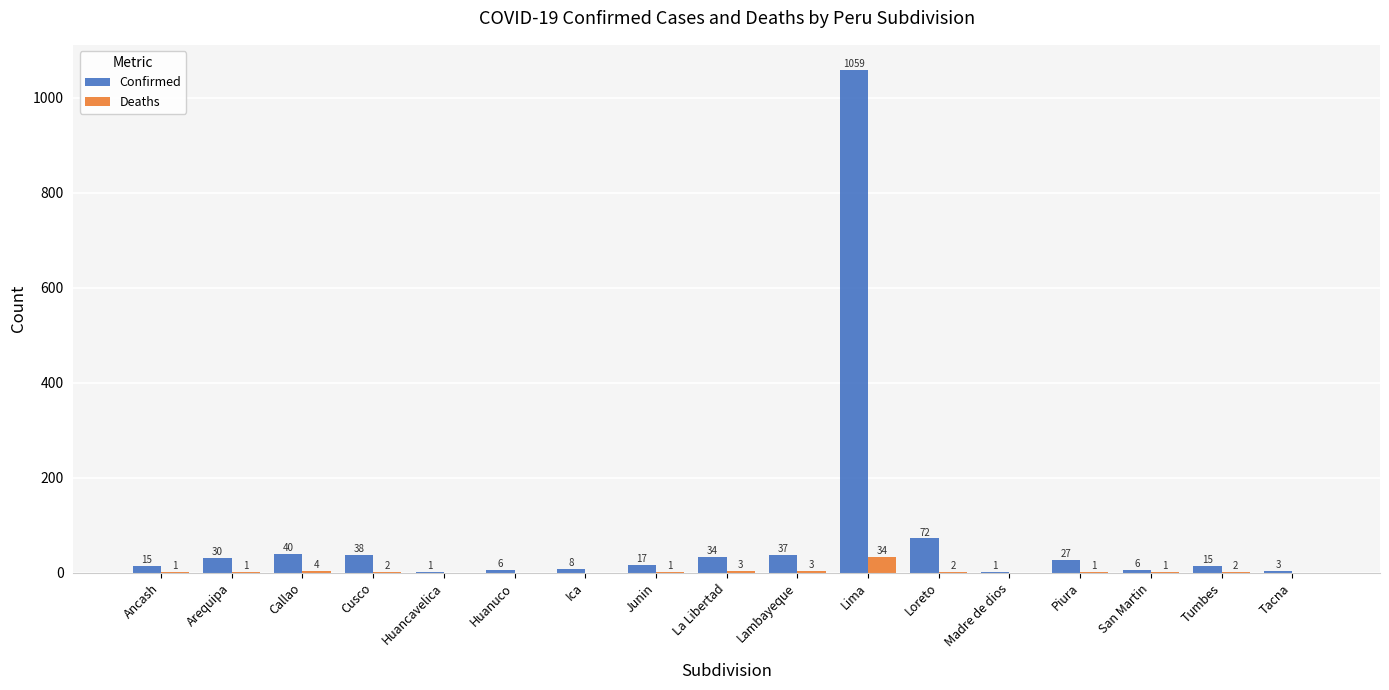

At which category is the sum across all series the highest?

Lima